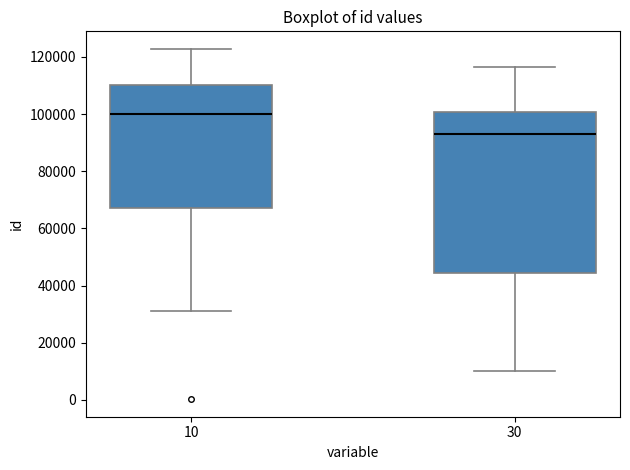

Which box has the lowest median line?

30